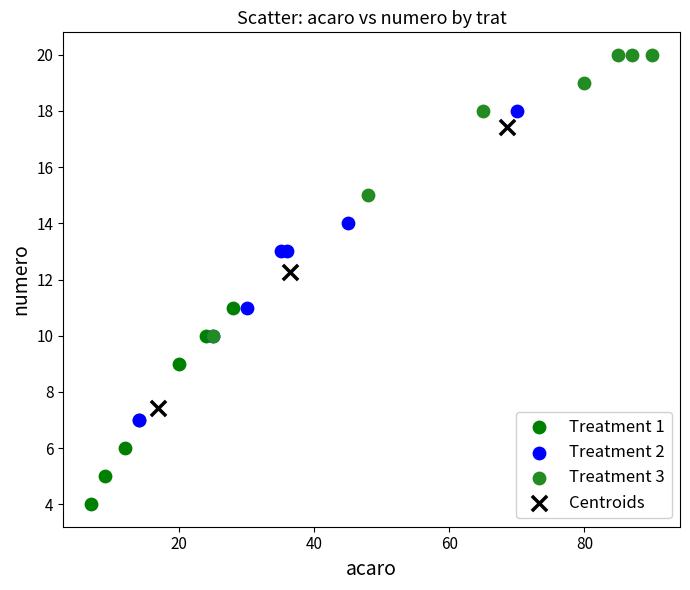

What are all the series names shown in the legend?

Treatment 1, Treatment 2, Treatment 3, Centroids